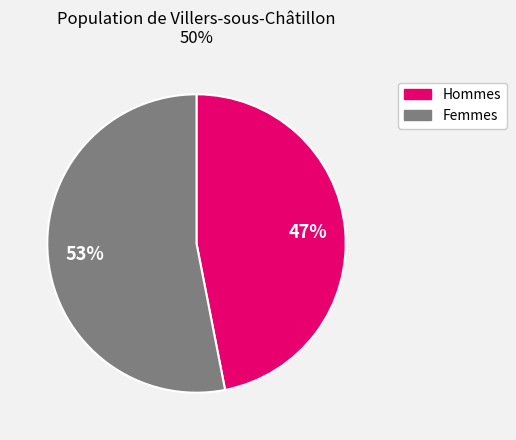

Does any single category account for the majority?

Yes